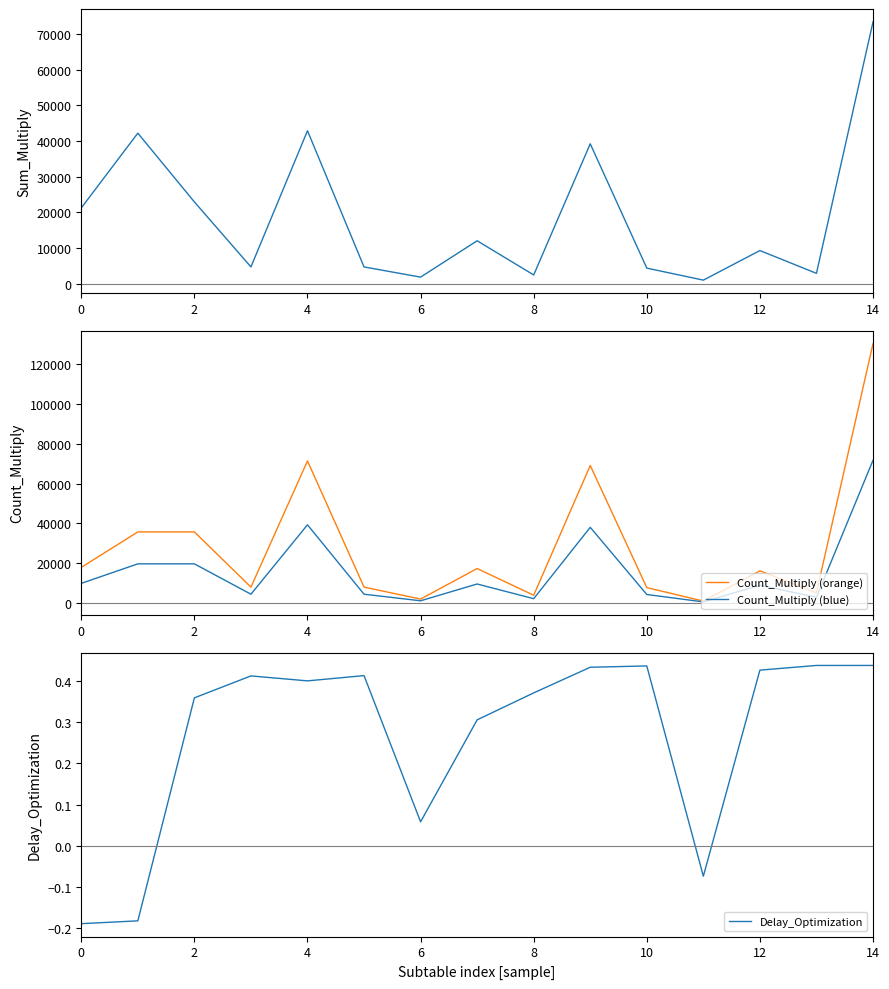

True or false: Count_Multiply (orange) has a value of 116820.5 at 9.

False